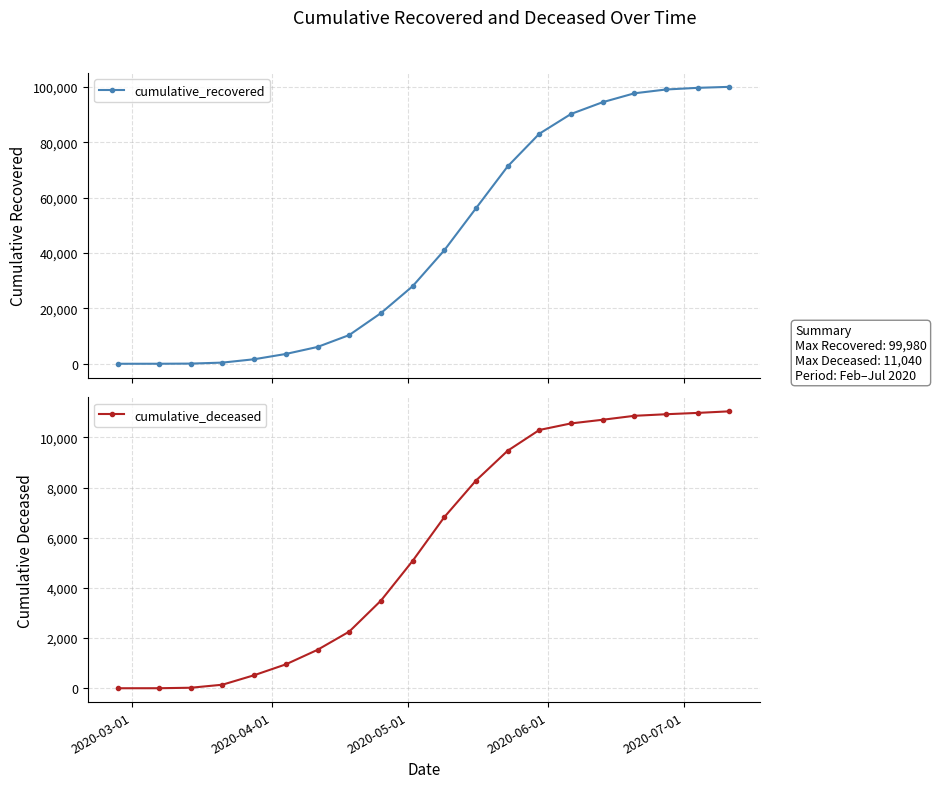

List the series in order of their overall mean, lowest first.

cumulative_deceased, cumulative_recovered